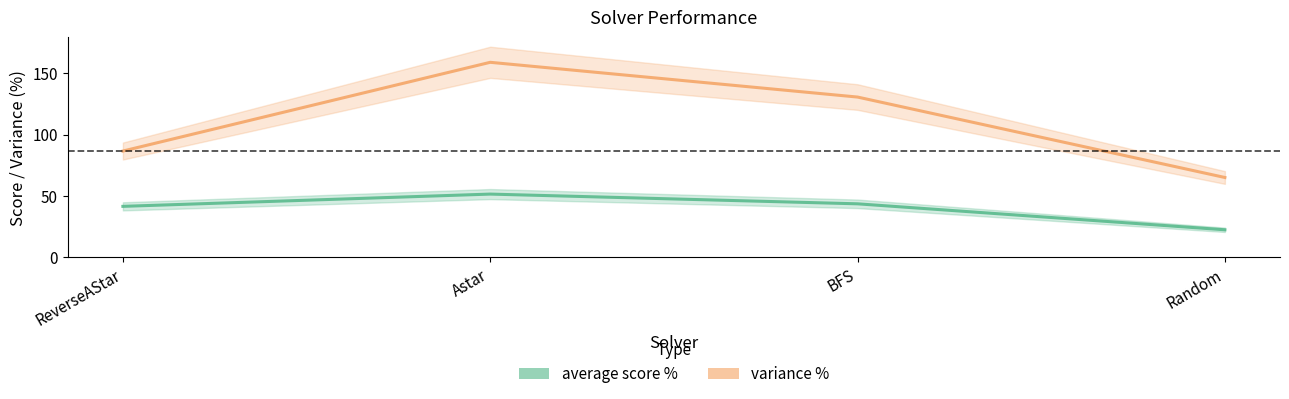

Rank the series by their average value, from lowest to highest.

average score %, variance %